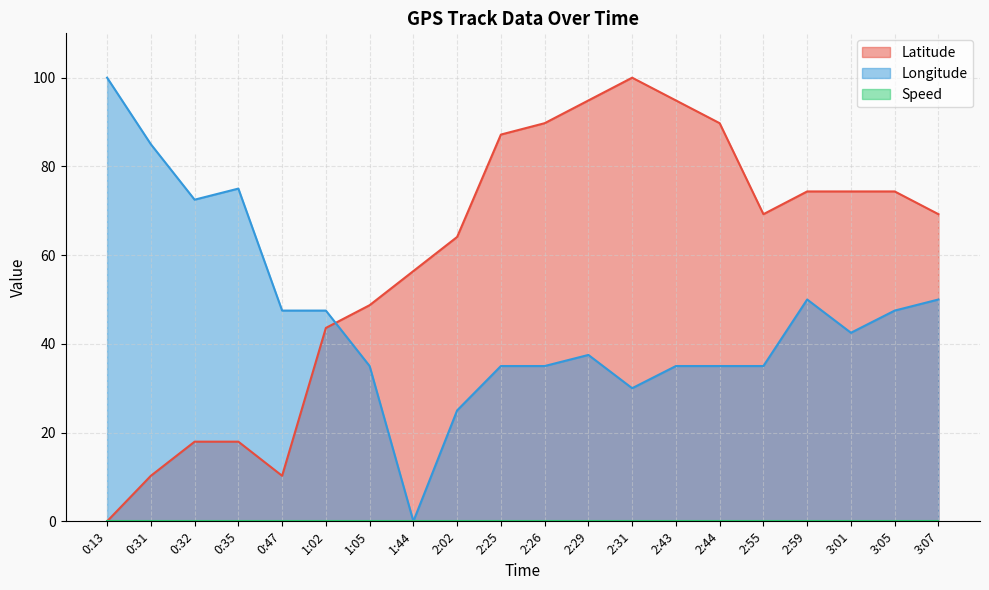

What is the difference between the second highest and second lowest values in the Latitude series?

84.6